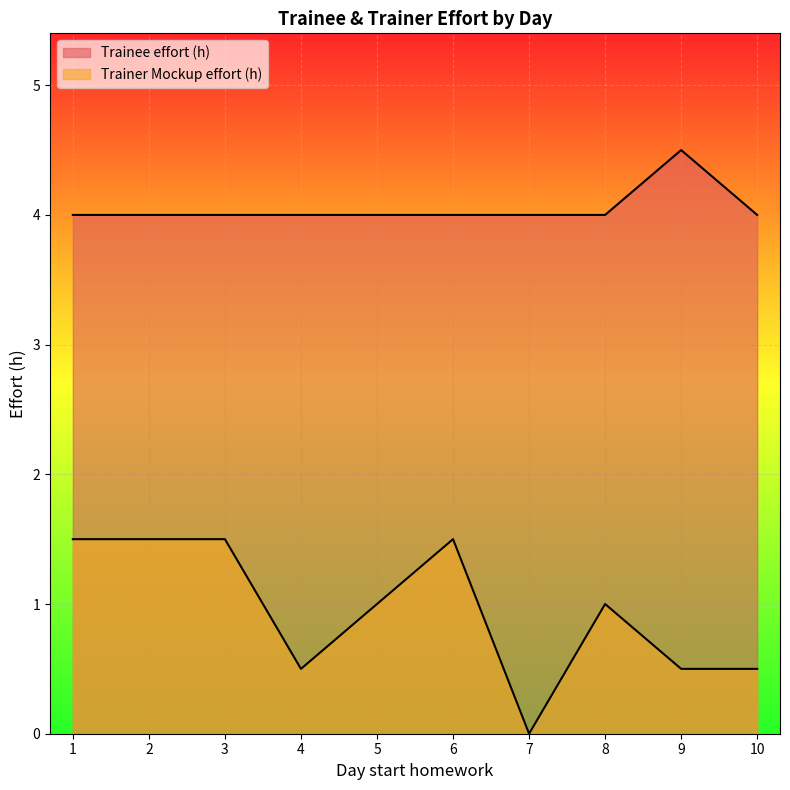

True or false: Trainee effort (h) and Trainer Mockup effort (h) intersect in this chart.

False